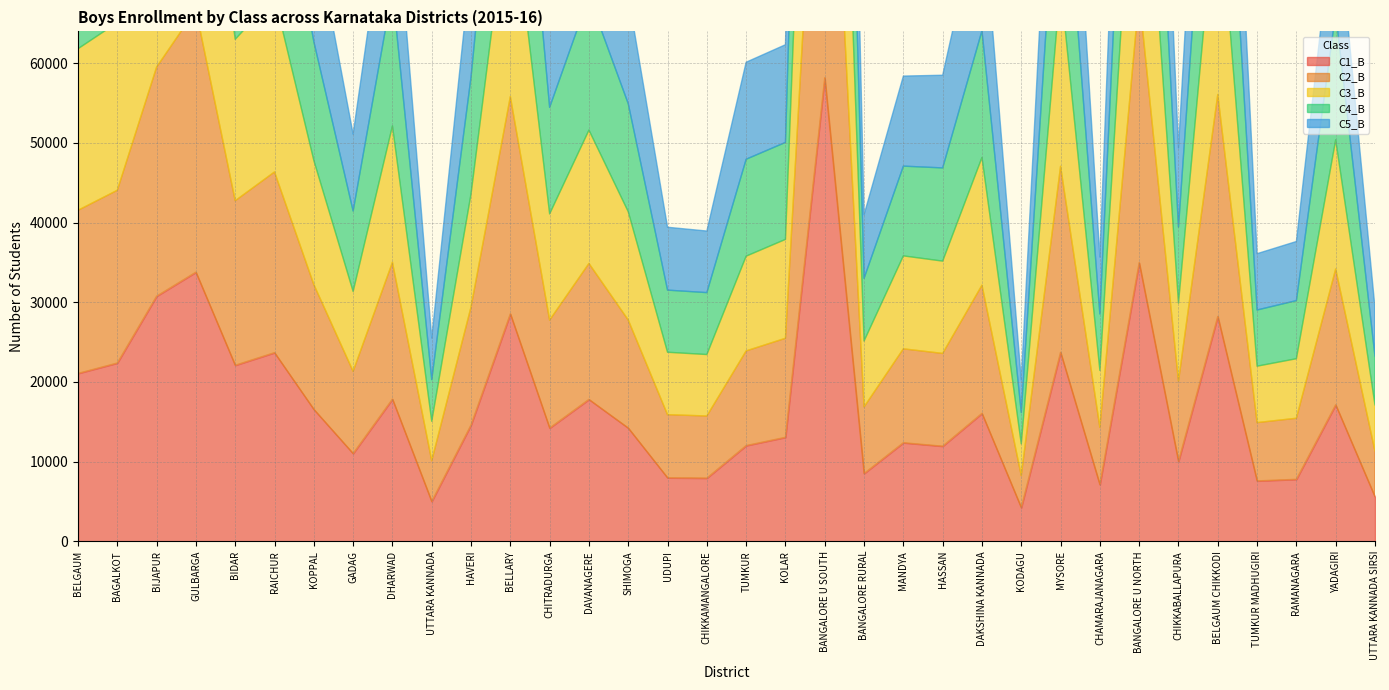

Reading left to right, extract all data points from this chart.

C1_B: 21064	22370	30760	33778	22089	23673	16557	11009	17842	4987	14594	28543	14206	17802	14214	7965	7919	12005	13043	58186	8496	12362	11929	16050	4214	23718	7098	34967	10016	28216	7569	7772	17122	5574
C2_B: 20480	21690	28764	32958	20657	22687	15668	10319	17174	5123	14818	27277	13557	17071	13560	7924	7803	11888	12434	53958	8364	11792	11648	16093	4027	23355	7207	33529	10082	27869	7322	7666	17053	5740
C3_B: 20282	21052	27539	32320	20266	21990	15581	10028	17121	4949	14192	26708	13328	16738	13593	7835	7715	11893	12413	51432	8274	11668	11588	16031	3980	22874	7136	32455	9802	27375	7083	7473	16216	5778
C4_B: 19981	21206	26010	31462	19757	21601	14917	10102	17048	5232	14673	26227	13376	16786	13561	7800	7774	12170	12177	47748	7869	11268	11701	15916	3937	22370	7091	30808	9537	26672	7055	7296	15918	6127
C5_B: 19819	20668	25137	30580	19015	20879	14649	9643	16507	5218	14336	25480	13107	16252	13612	7893	7731	12178	12265	45980	7988	11306	11634	16481	4101	22656	7145	30872	9945	26249	7069	7421	14480	6067